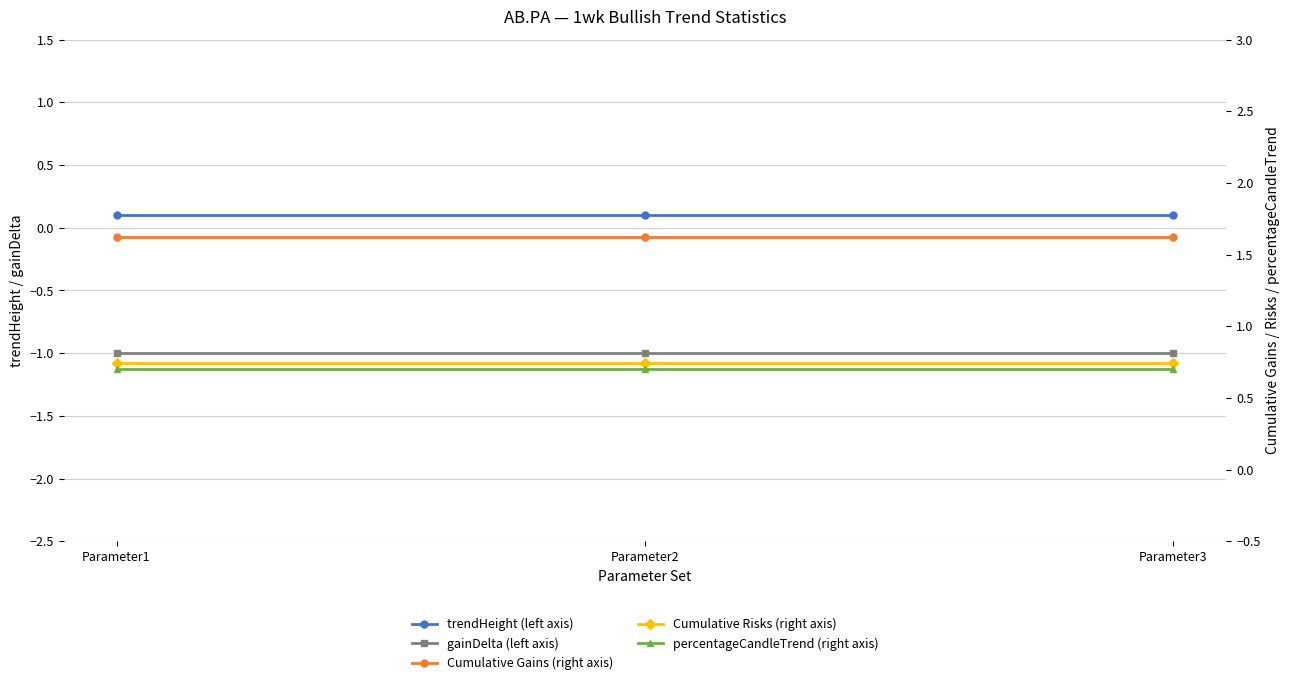

What is the value of the gainDelta (left axis) point at the 2nd from the left?

-1.0